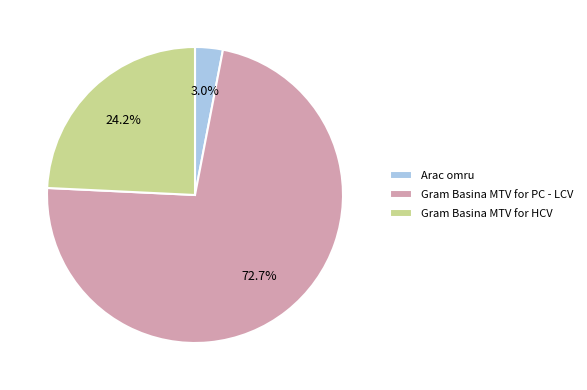

Rank the categories by value from lowest to highest.

Arac omru, Gram Basina MTV for HCV, Gram Basina MTV for PC - LCV